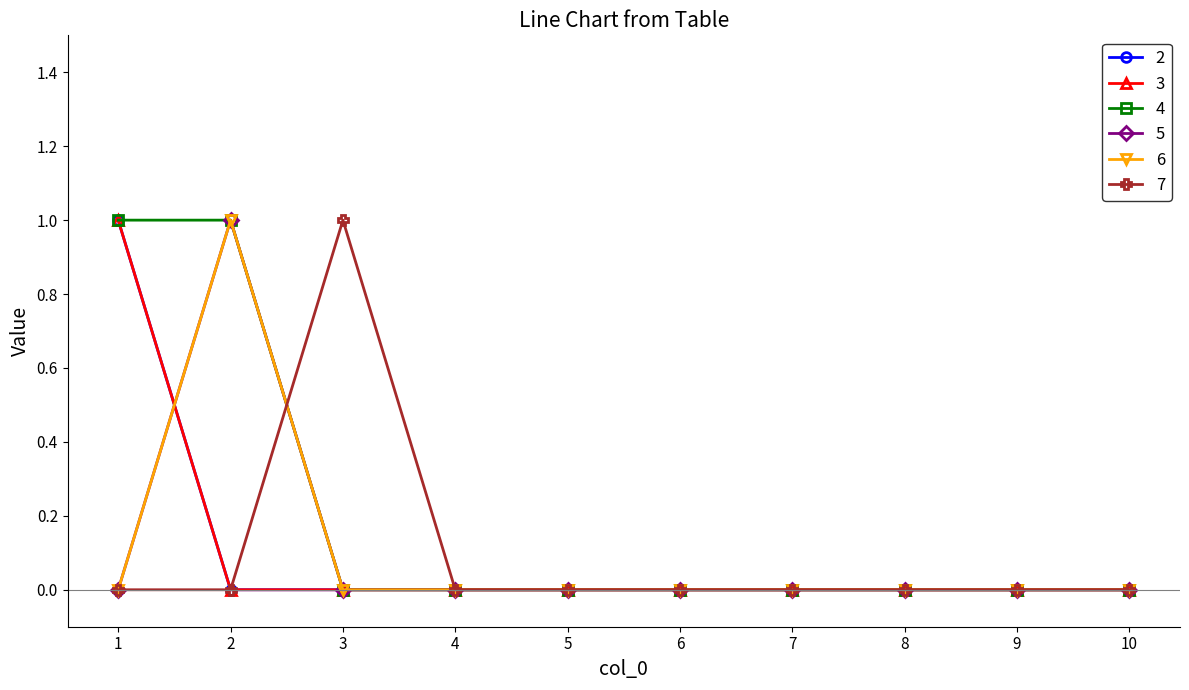

What is the sum of all 2 values?

1